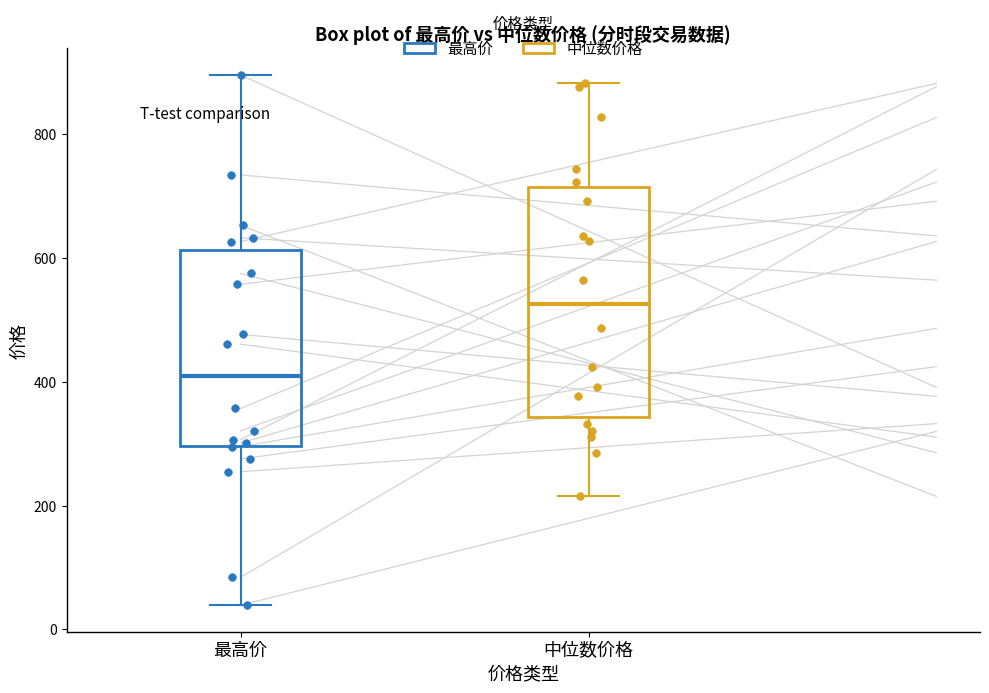

Reading left to right, read every box against the y-axis: the position of its median line, the range the box covers, and the ends of its whiskers. The values are not printed on the chart, so give them approximately, as read against the axis.

最高价: median 400, box 300 to 620, whiskers 40 to 900
中位数价格: median 520, box 340 to 720, whiskers 220 to 880